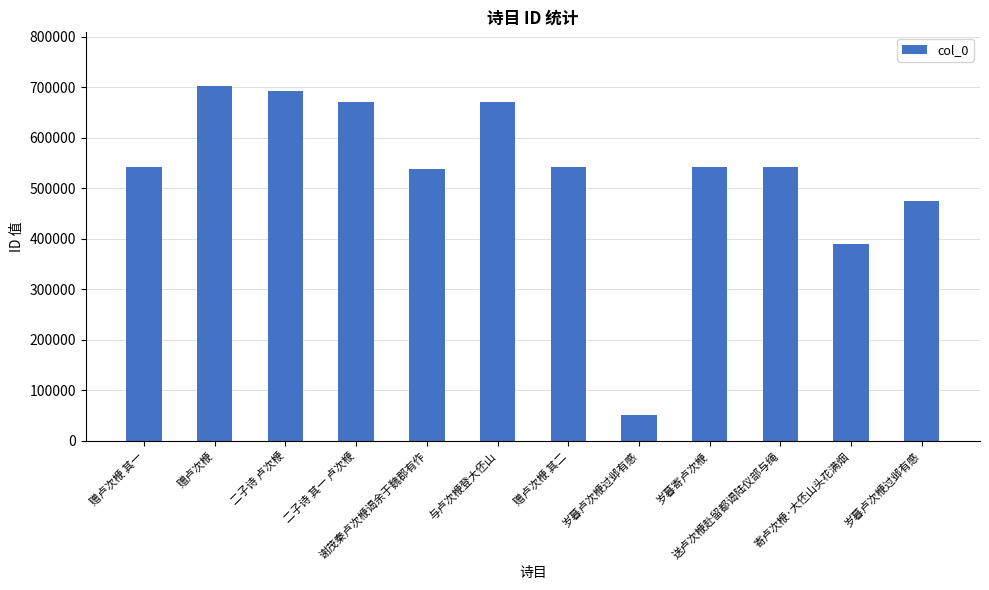

At which category does the chart reach its peak across all series?

赠卢次楩